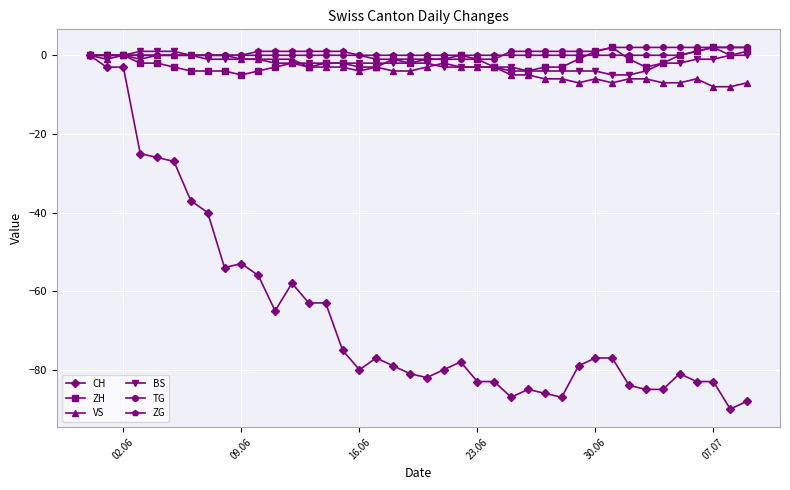

Which series has the widest spread of values?

CH